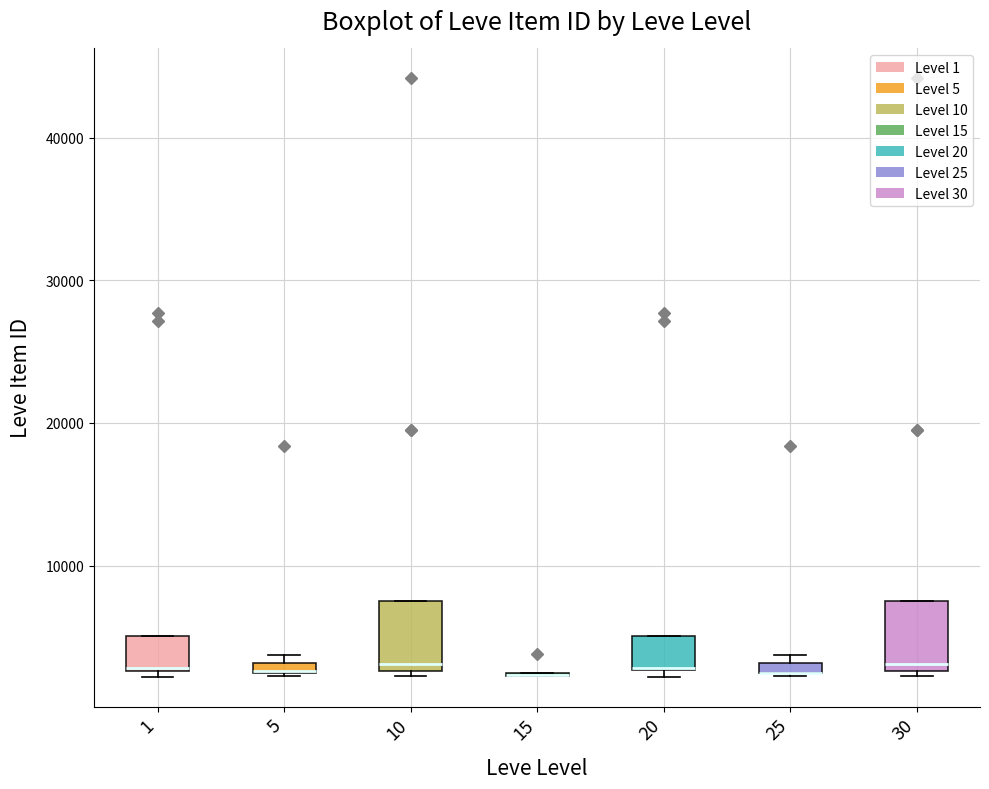

Where is the lower edge of the box at x = 20 on the y-axis? The values are not printed on the chart, so give them approximately, as read against the axis.

3000